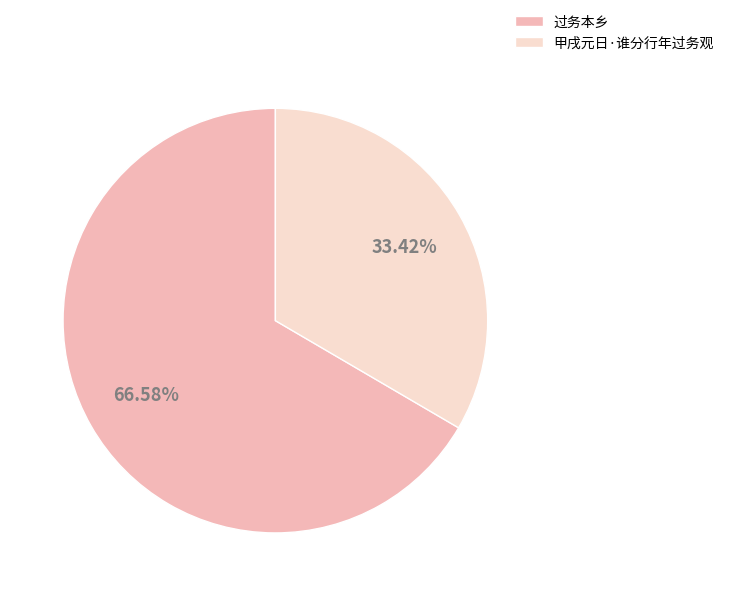

What portion of the pie excludes 过务本乡?

33.4%